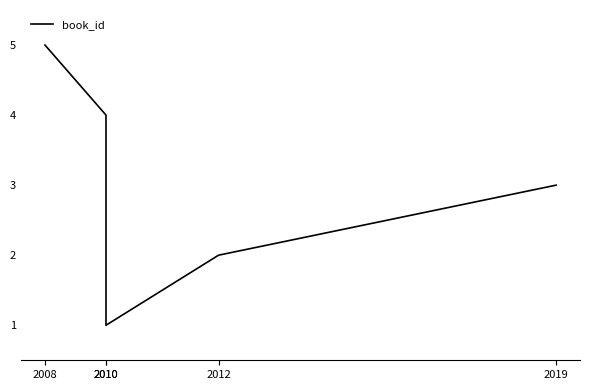

How many values exceed 3?

2